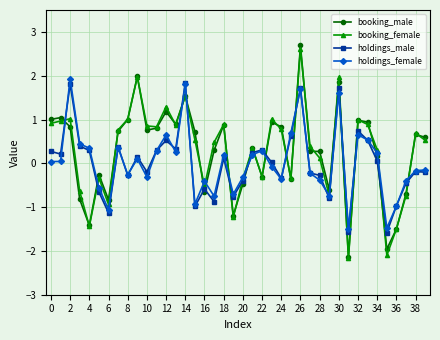

True or false: holdings_male has more than 2 points higher than both neighbors.

True